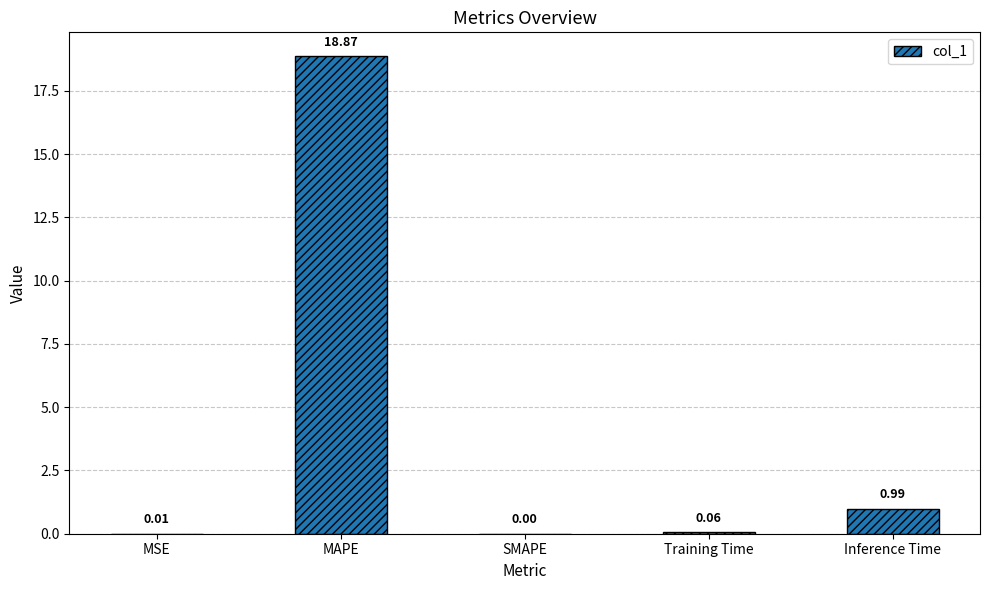

What is the sum of all values?

19.9